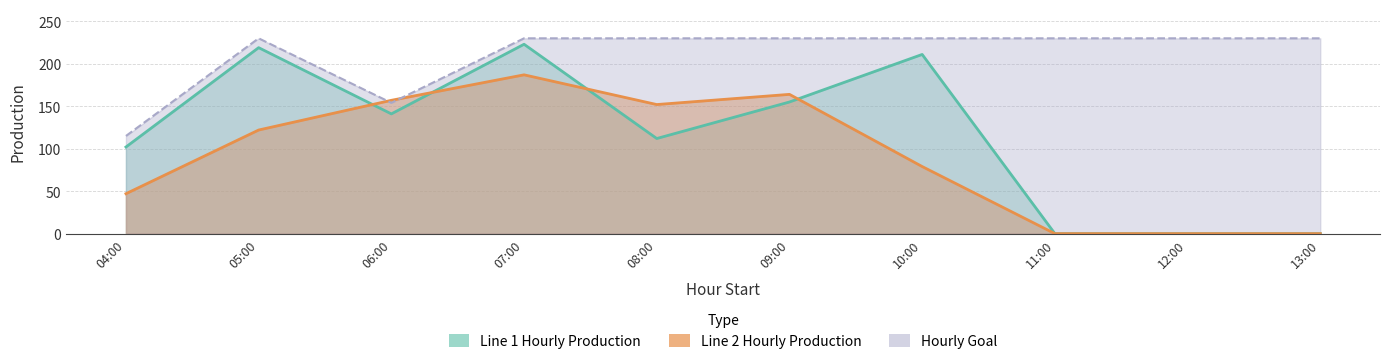

What is the sum of all Line 1 Hourly Production values?

1163